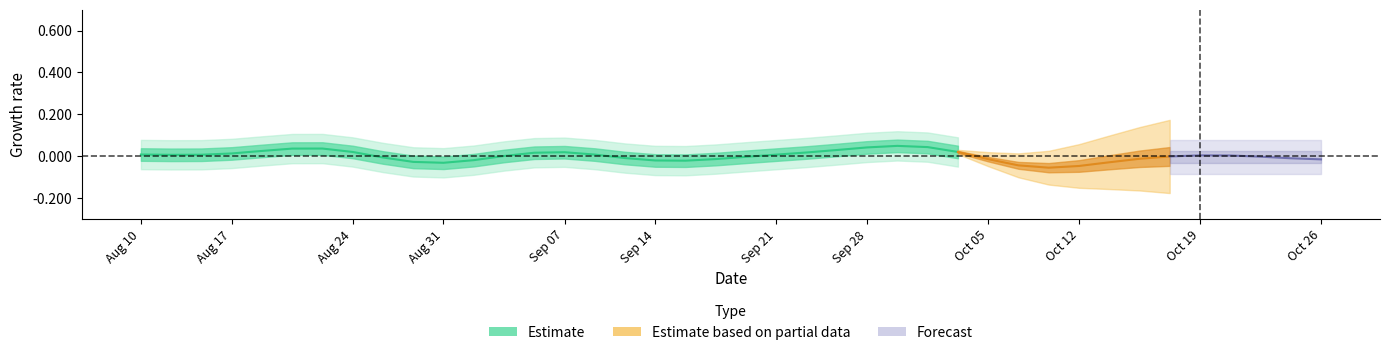

At which label does the data first exceed 0?

Aug 10